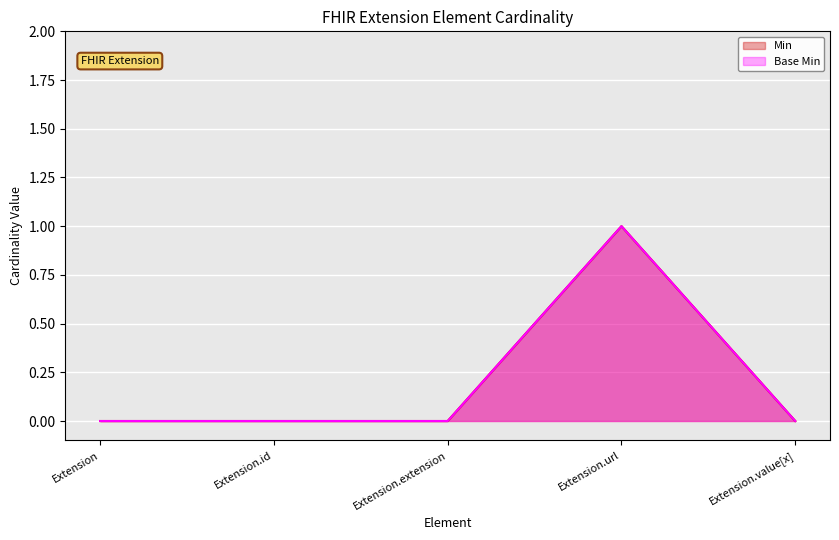

How many positive values does the Base Min series have?

1